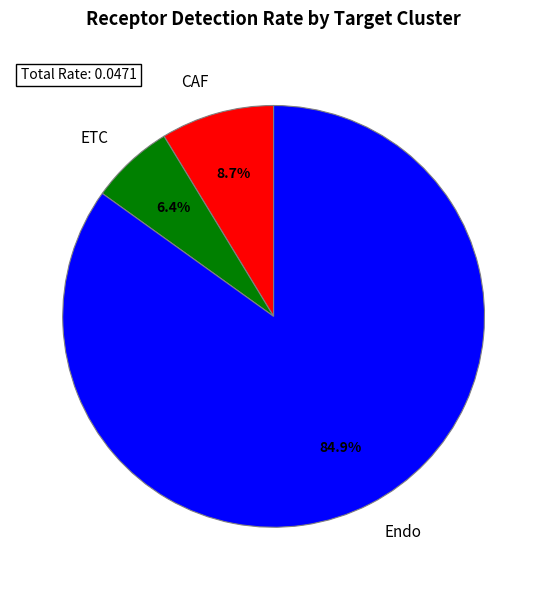

Which slice is the largest?

Endo